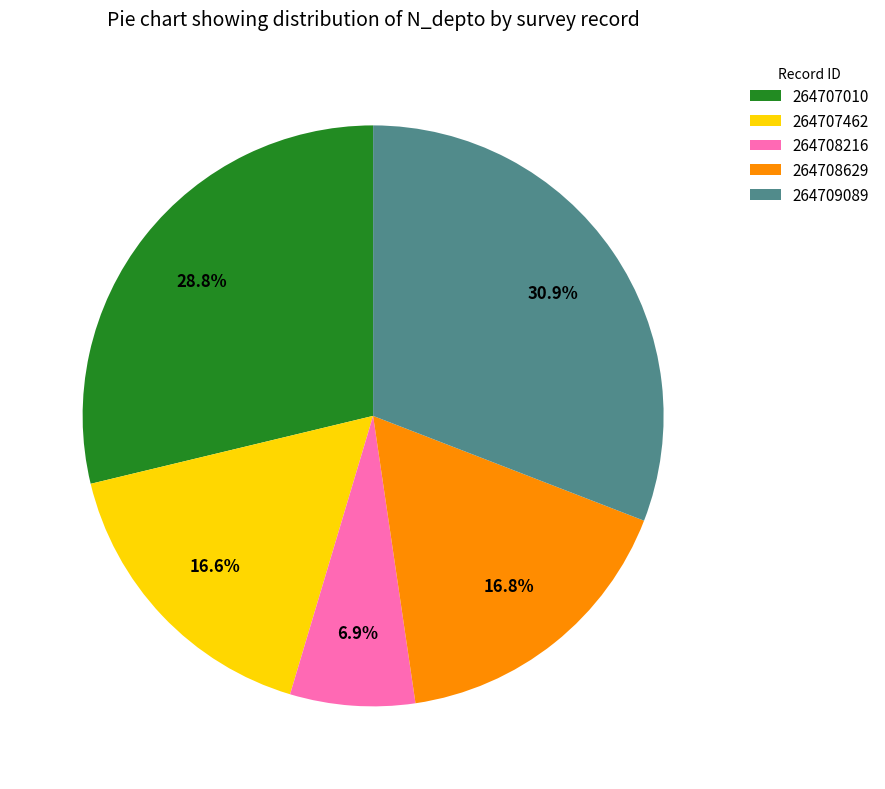

Combined, what portion of the pie is 264707010 and 264708629?

45.6%